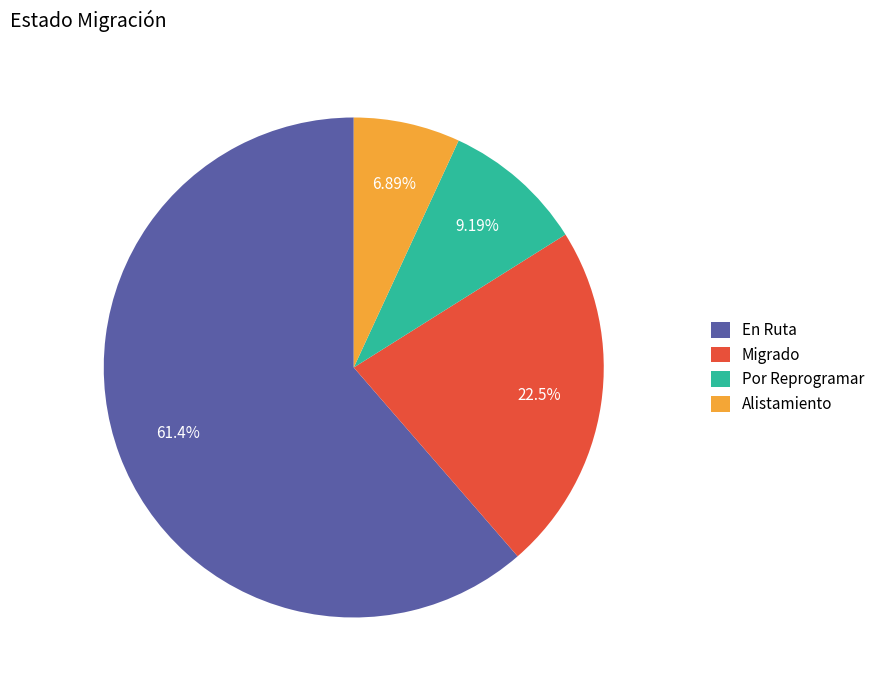

To the nearest percent, what percentage of the pie is Migrado?

23%